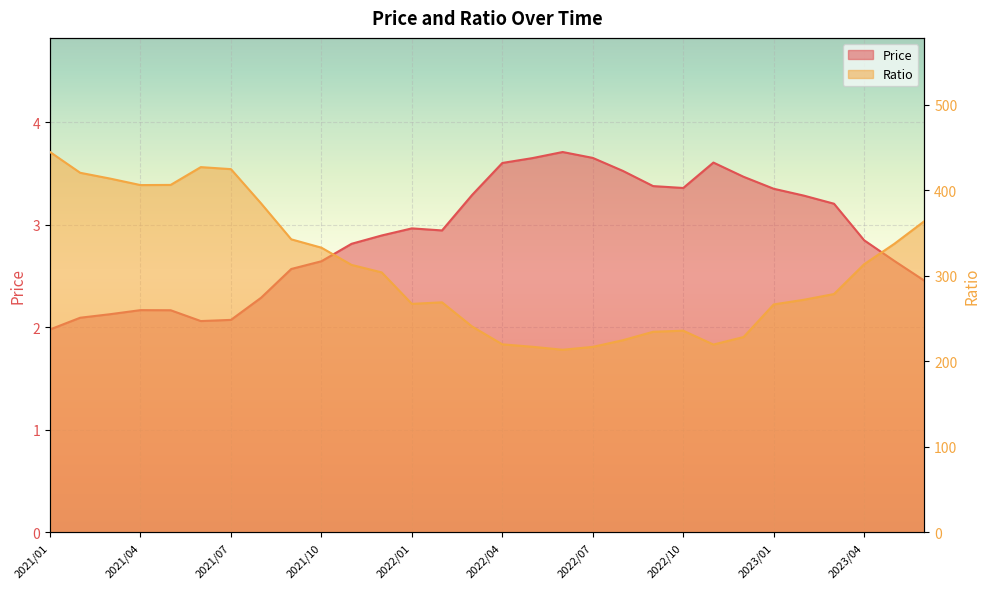

List the series in order of their peak value, highest first.

Ratio, Price